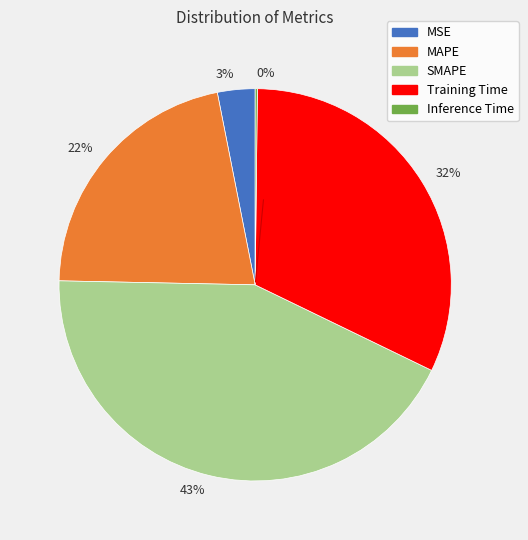

What percentage is the 32% slice, to the nearest percent?

32%